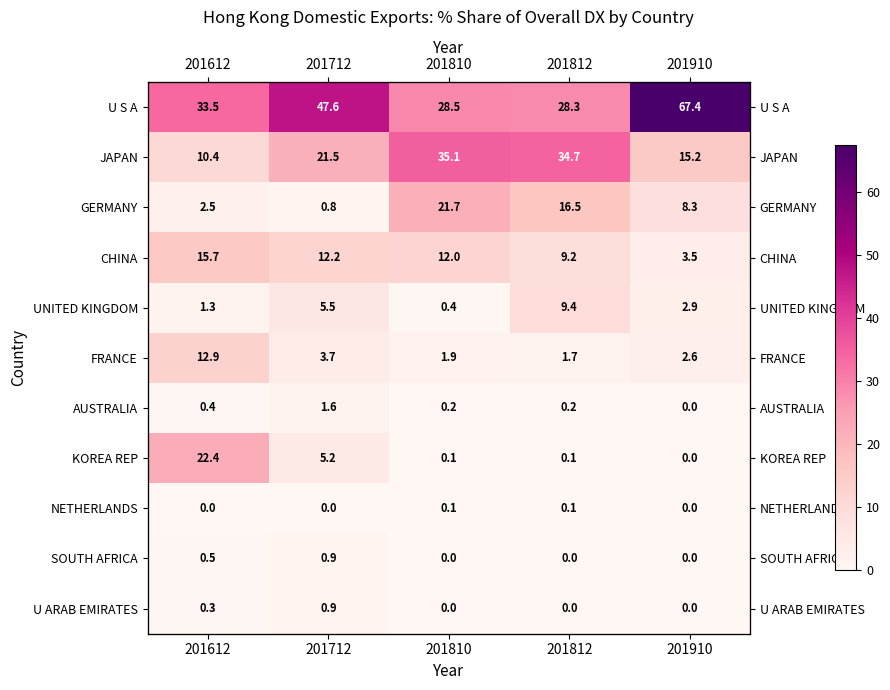

What is the sum of the CHINA values at 201810 and 201712?

24.2